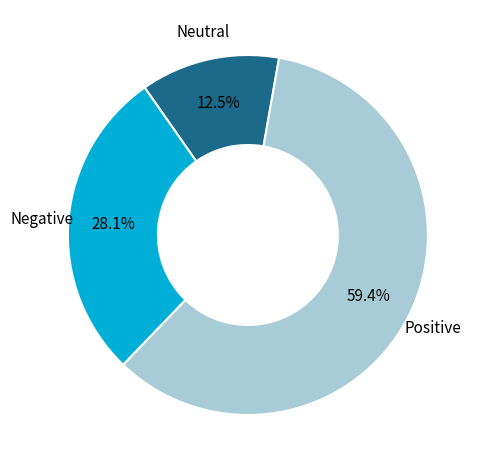

Is there a majority slice in this chart?

Yes